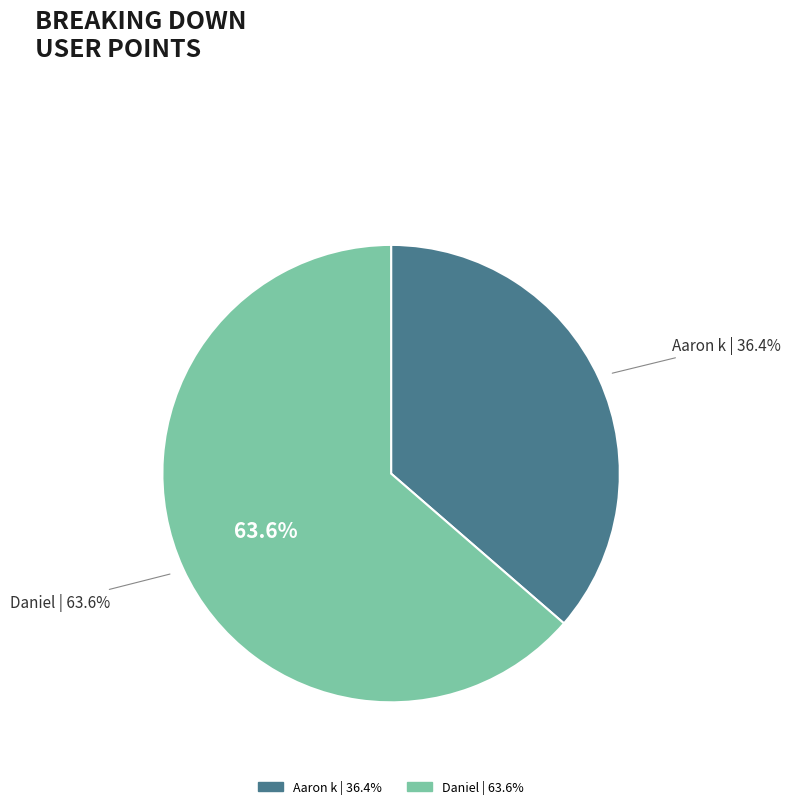

What is the ratio of the value at Aaron k to the value at Daniel?

0.6